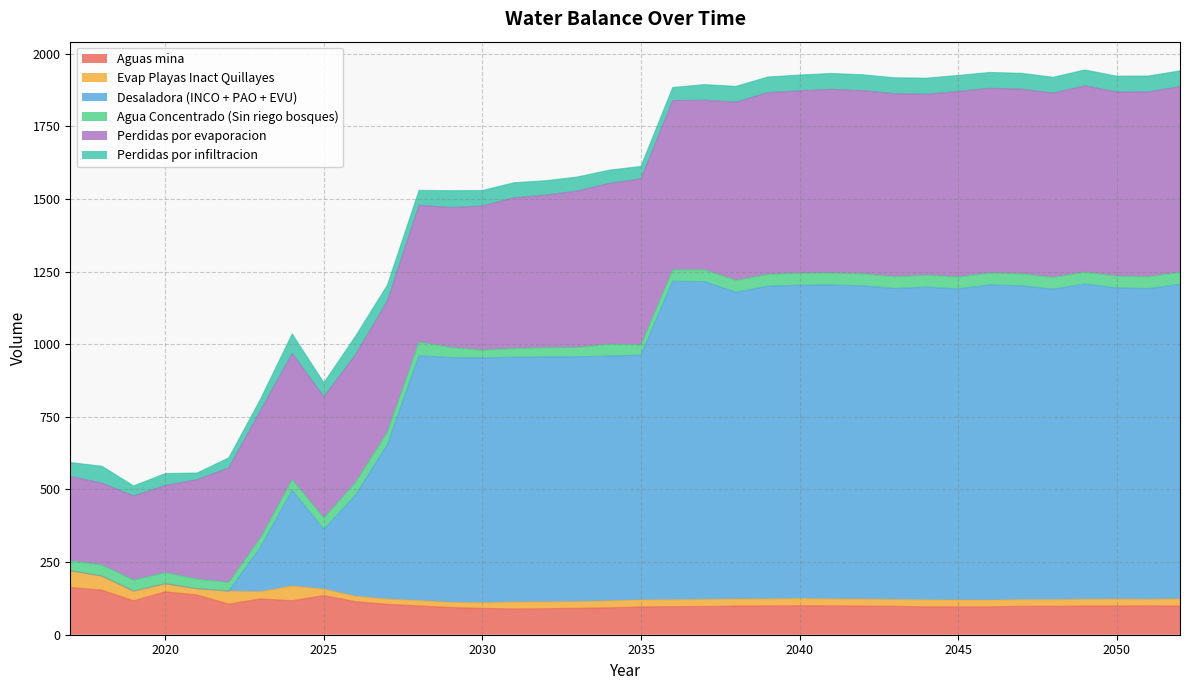

What is the average value of the Evap Playas Inact Quillayes series?

26.2